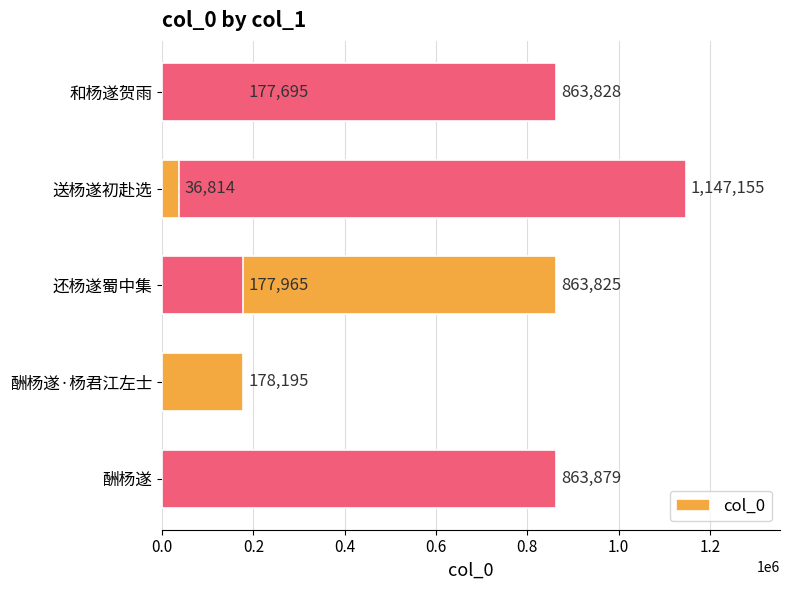

How many series are shown in this chart?

1